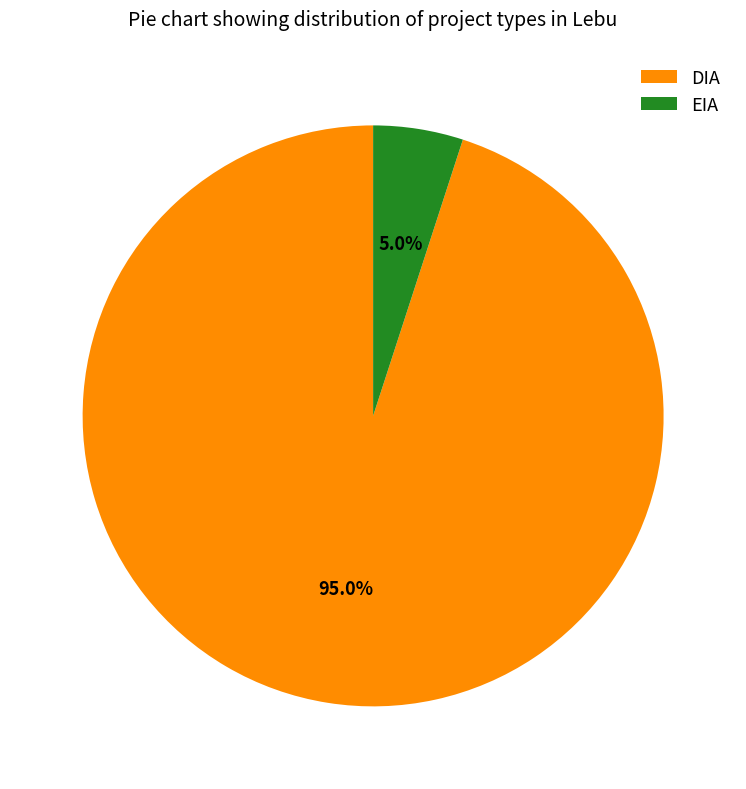

To the nearest percent, what is the difference between the largest and smallest slice percentages?

90%